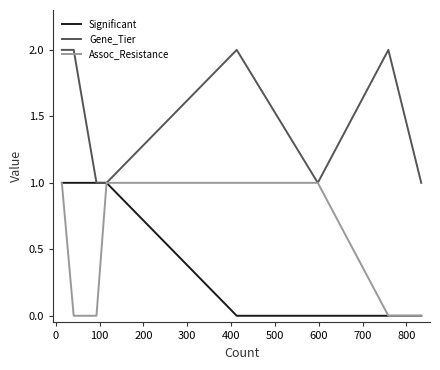

Which series has the largest total across all categories?

Gene_Tier